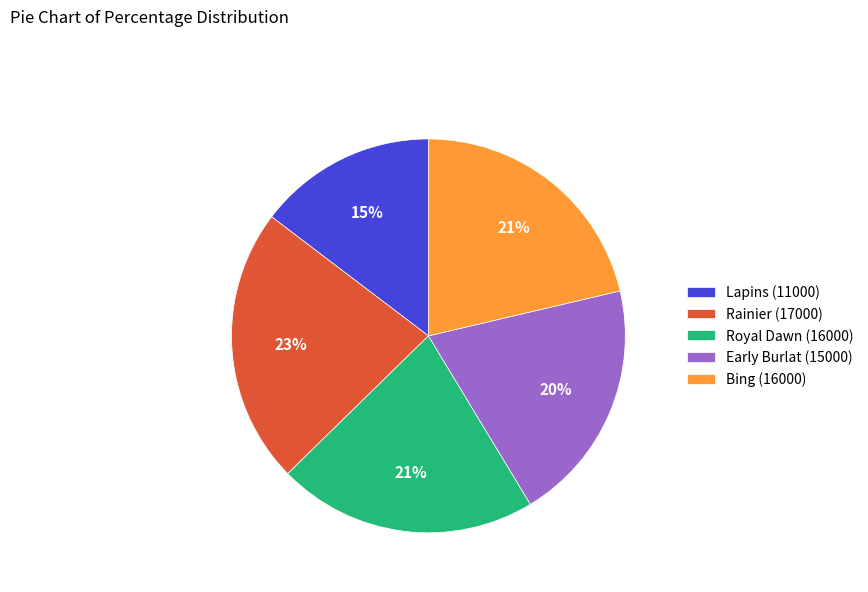

What percentage is the Early Burlat slice, to the nearest percent?

20%